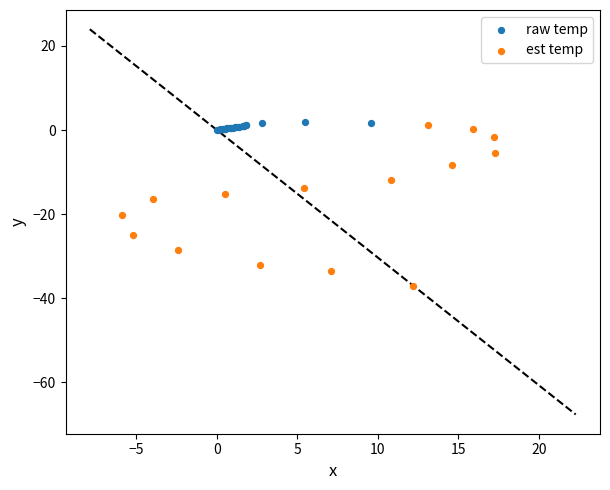

Which series has the largest Y range (max minus min)?

est temp